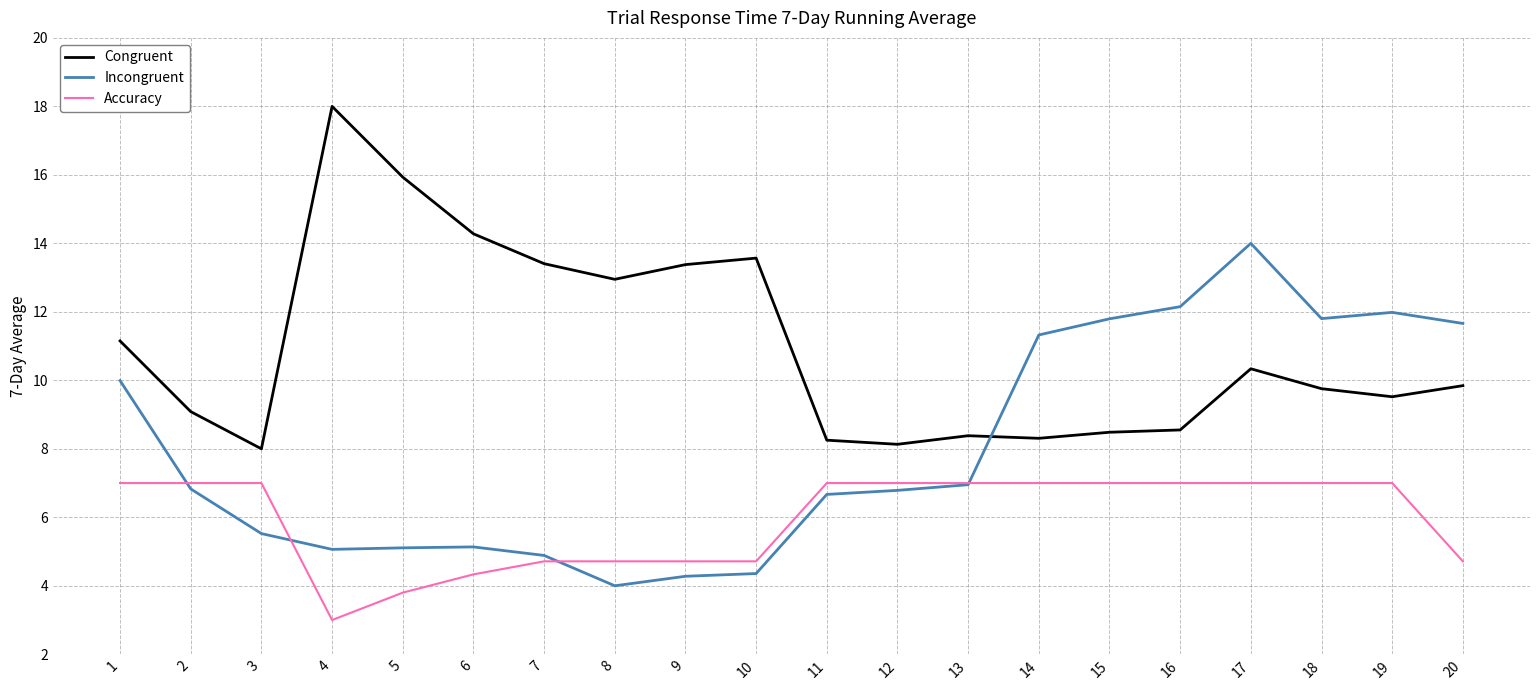

How many lines are shown in the chart?

3